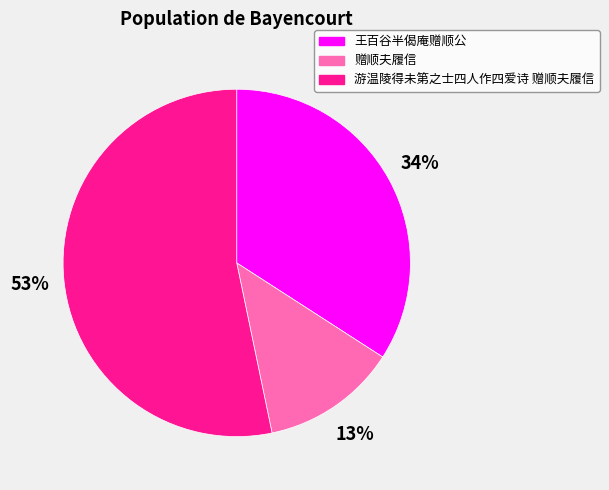

What is the ratio of the value at 王百谷半偈庵赠顺公 to the value at 游温陵得未第之士四人作四爱诗 赠顺夫履信?

0.6